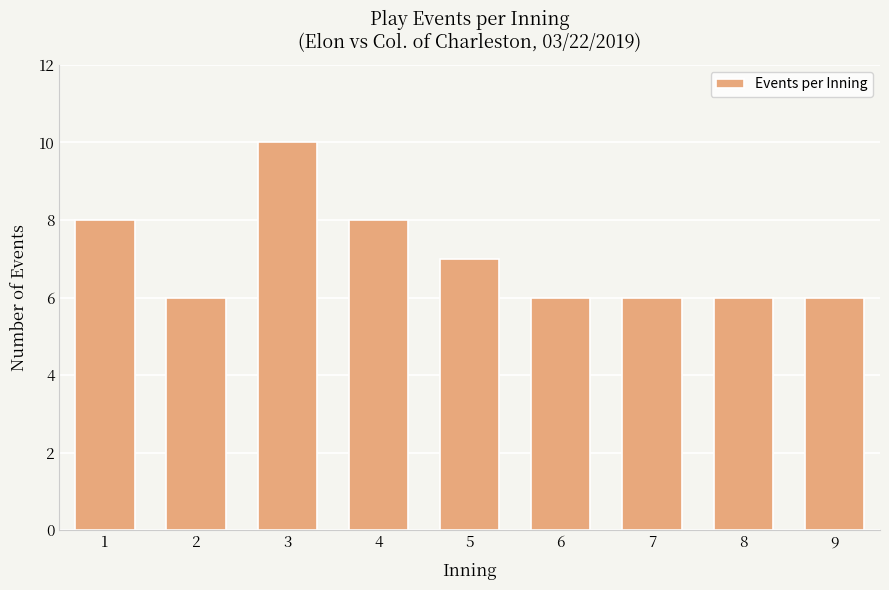

What is the value of the 4th bar from the left?

8